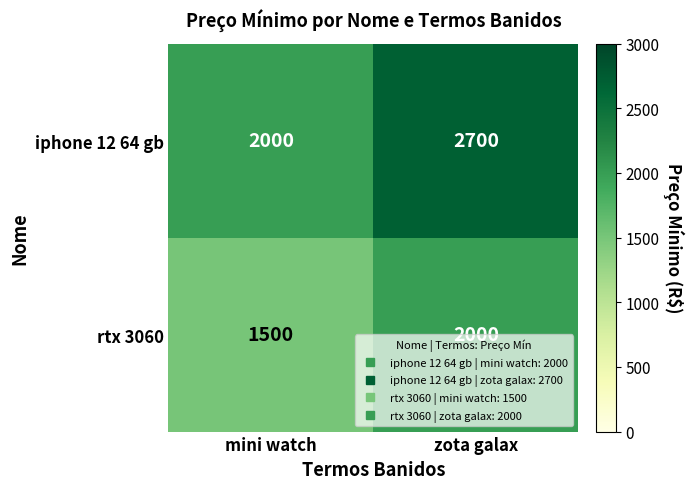

Is it true that rtx 3060 equals 2272 at mini watch?

False